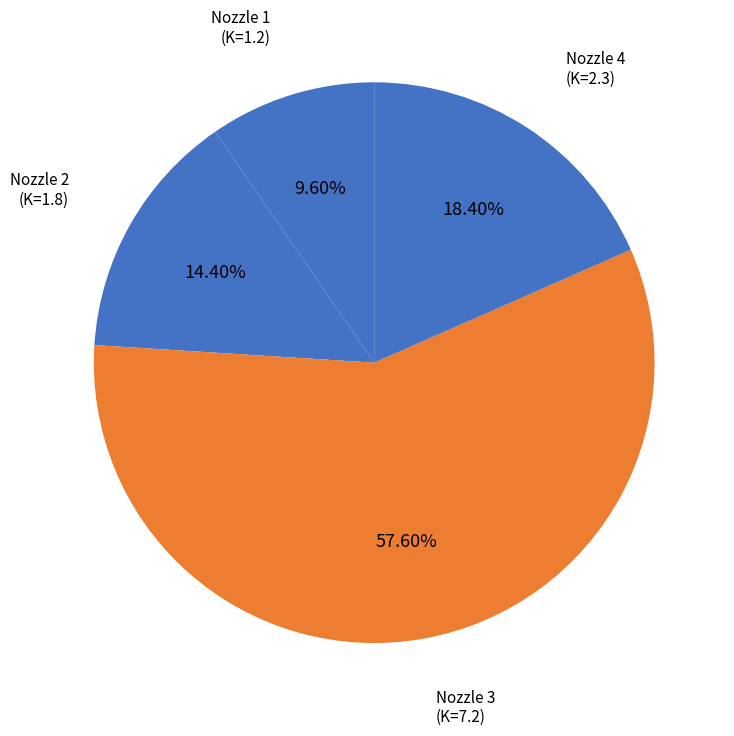

Rank the categories by value from highest to lowest.

Nozzle 3, Nozzle 4, Nozzle 2, Nozzle 1